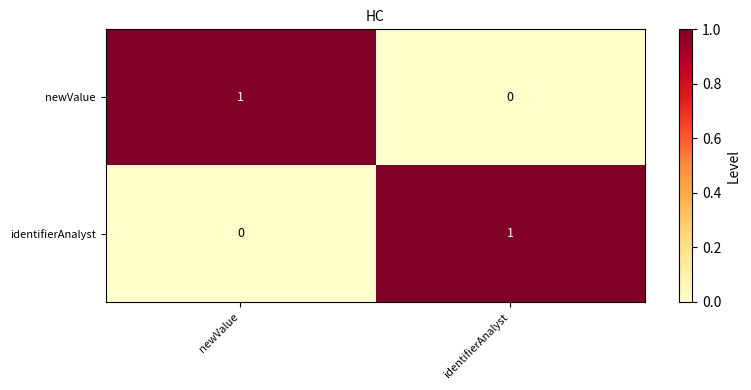

What is the total value across all series at newValue?

1